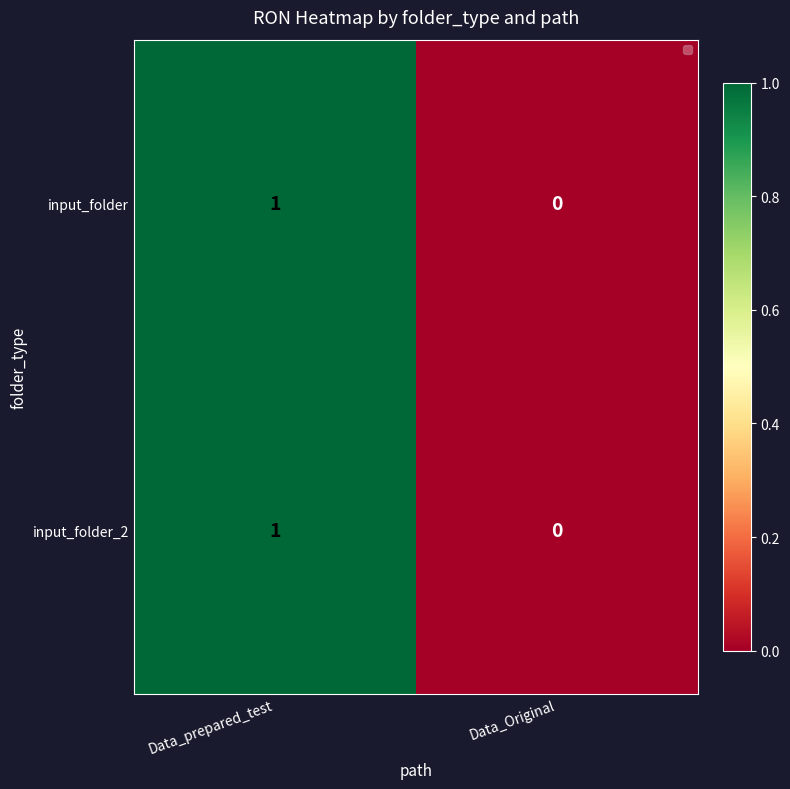

Is it true that input_folder_2 equals 1 at Data_prepared_test?

True